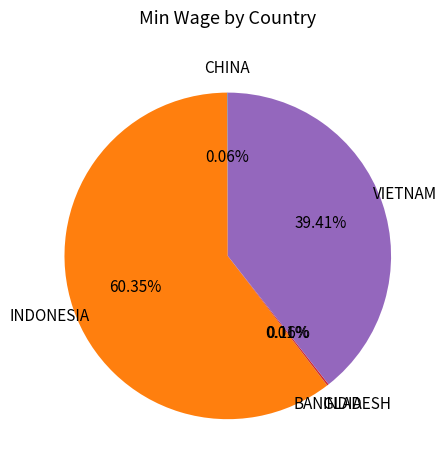

What is the largest slice in the pie chart?

INDONESIA